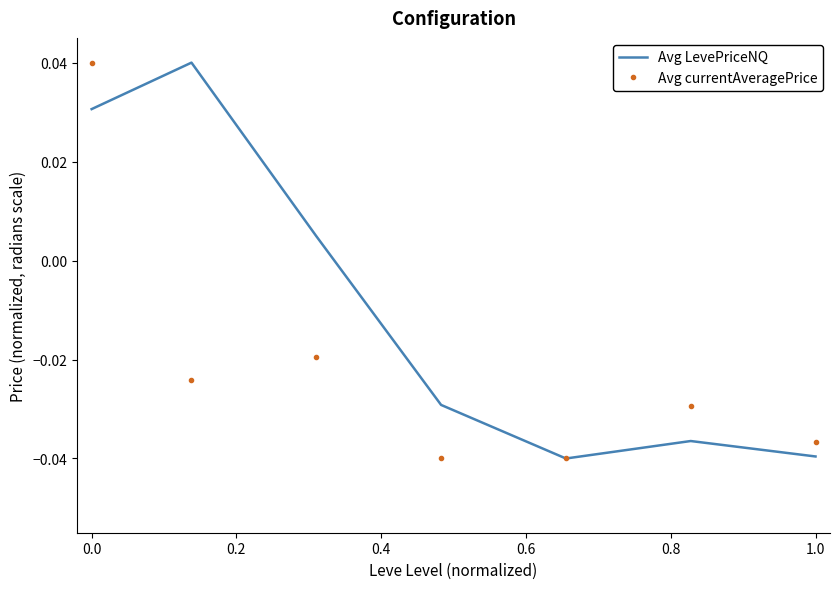

Which series has the largest total across all categories?

Avg LevePriceNQ